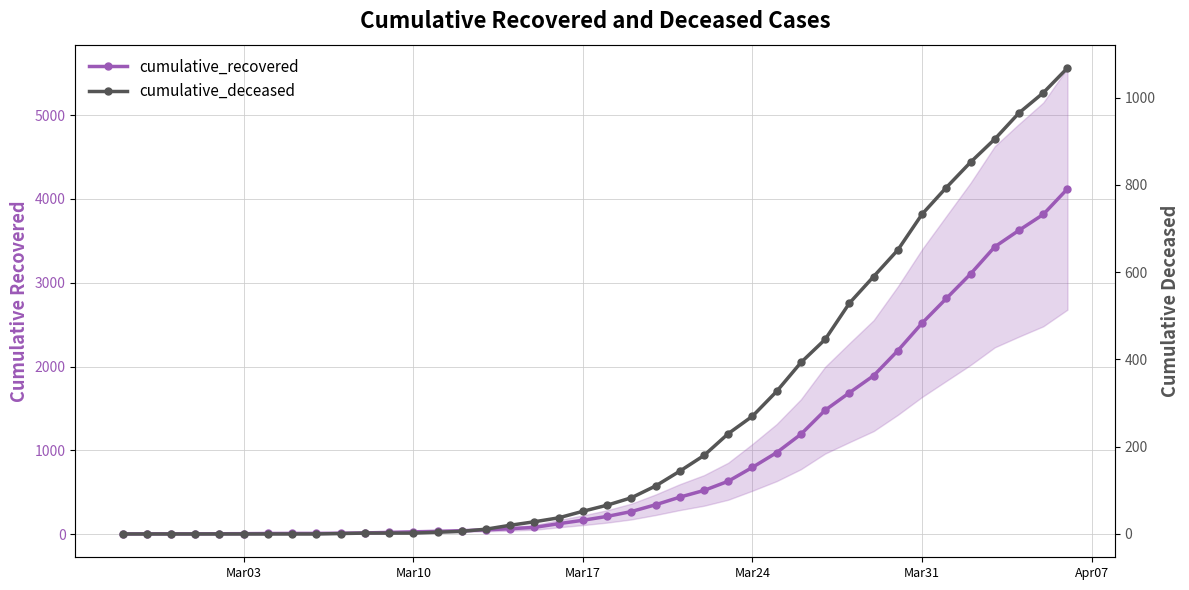

How many lines are shown in the chart?

2